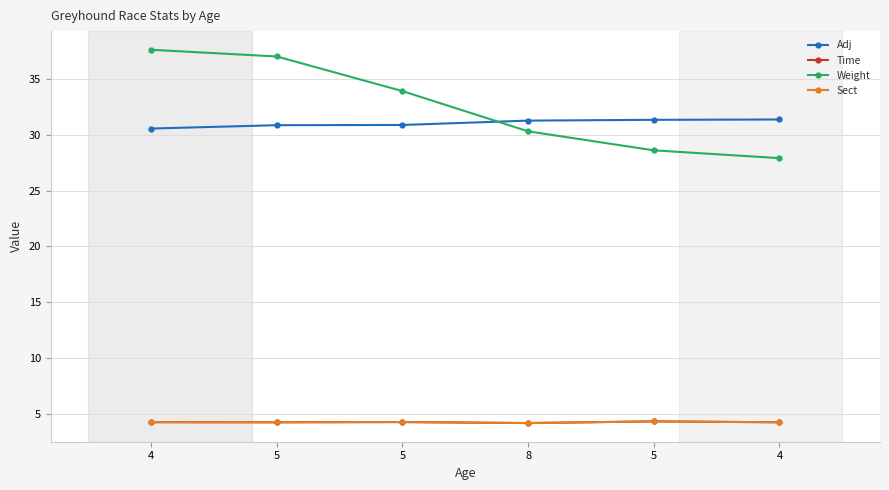

What is the label of the 2nd point from the left?

5